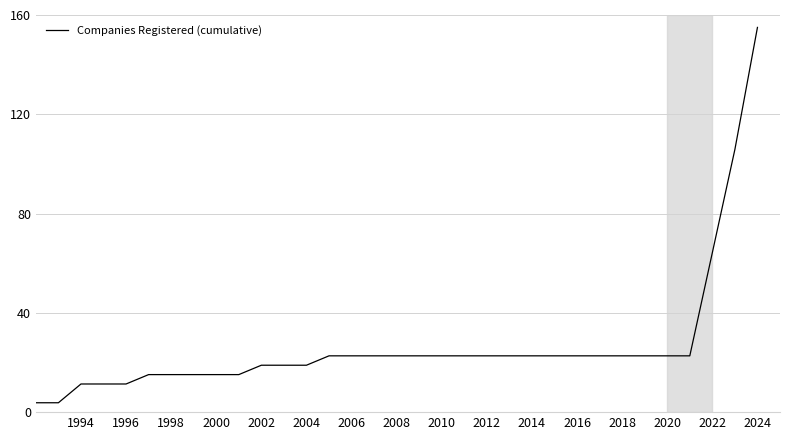

What is the sum of all values?

884.6